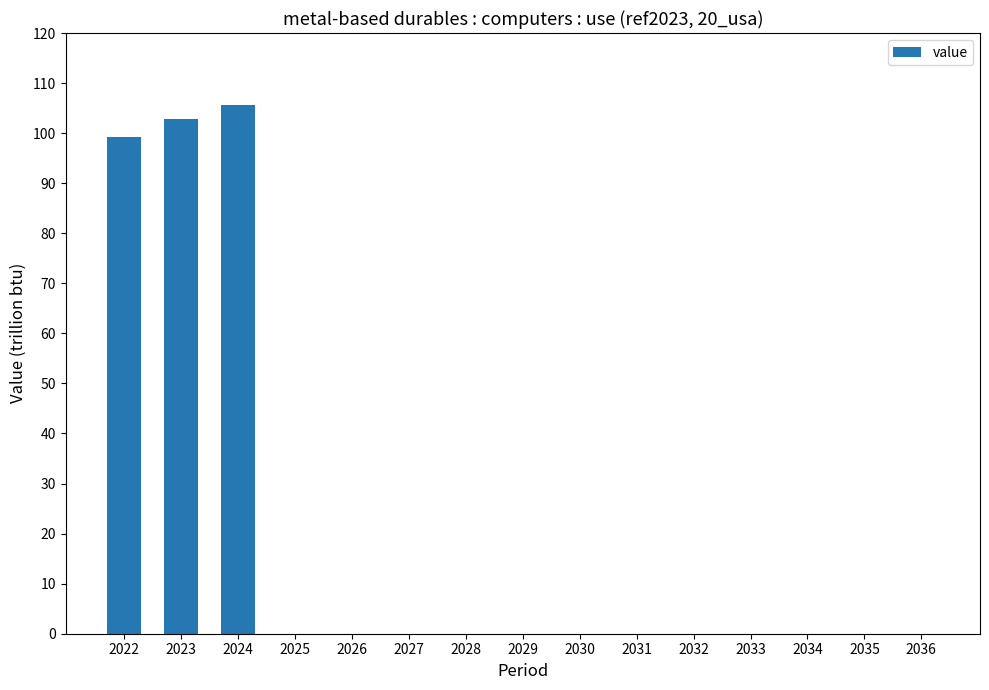

Are the bars horizontal?

No